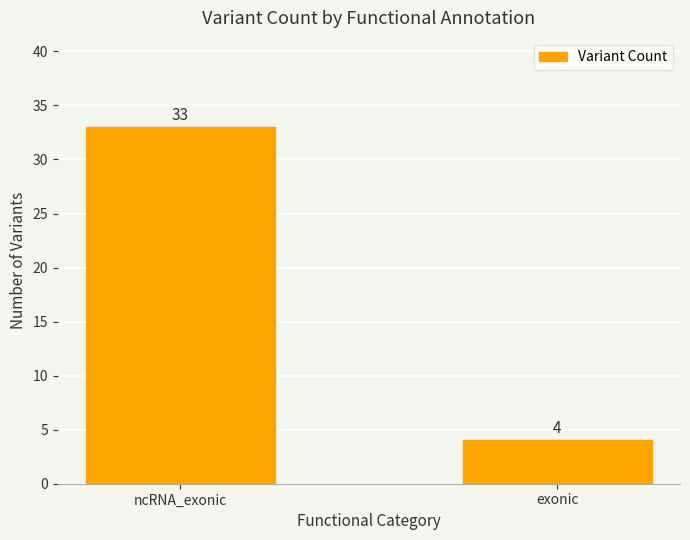

Which category has the lowest value across all series?

exonic